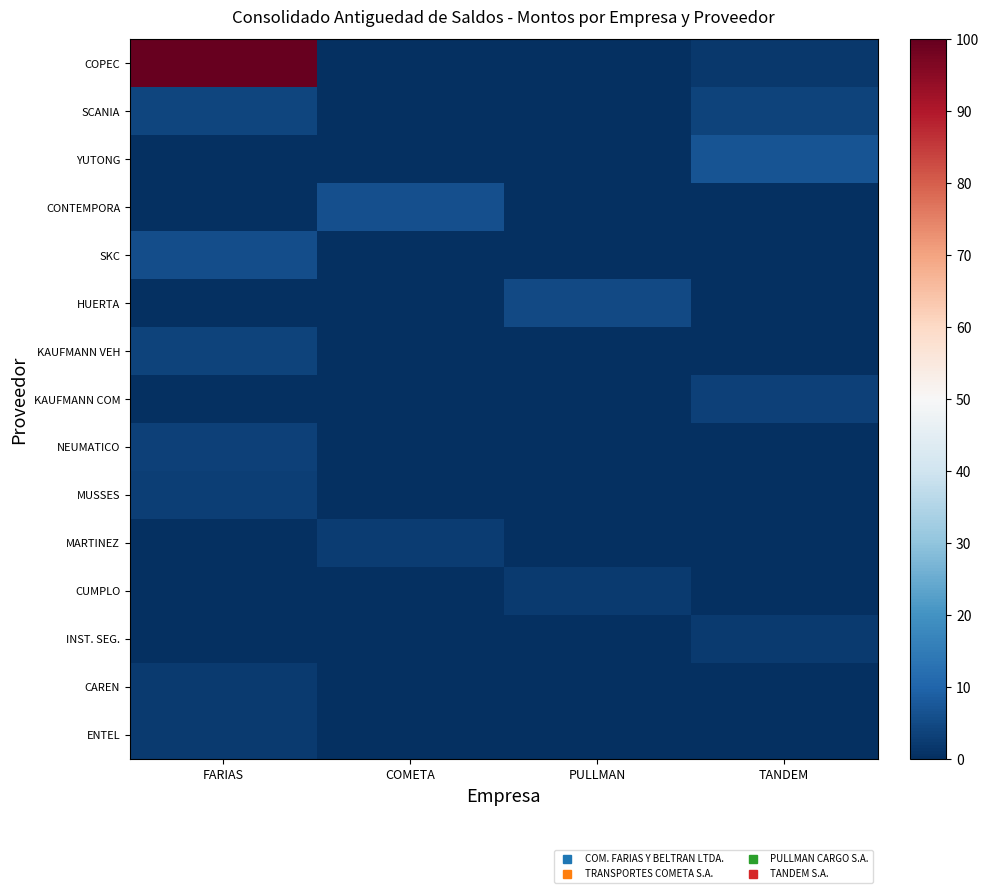

How many series are shown in this chart?

15